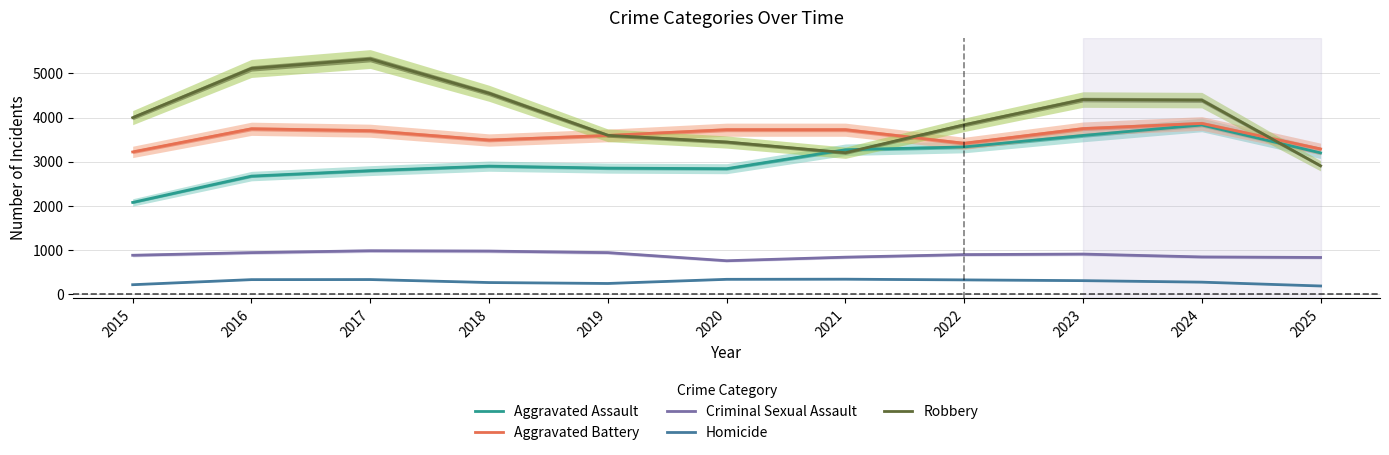

Rank the categories by Aggravated Assault value from highest to lowest.

2024, 2023, 2022, 2021, 2025, 2018, 2019, 2020, 2017, 2016, 2015